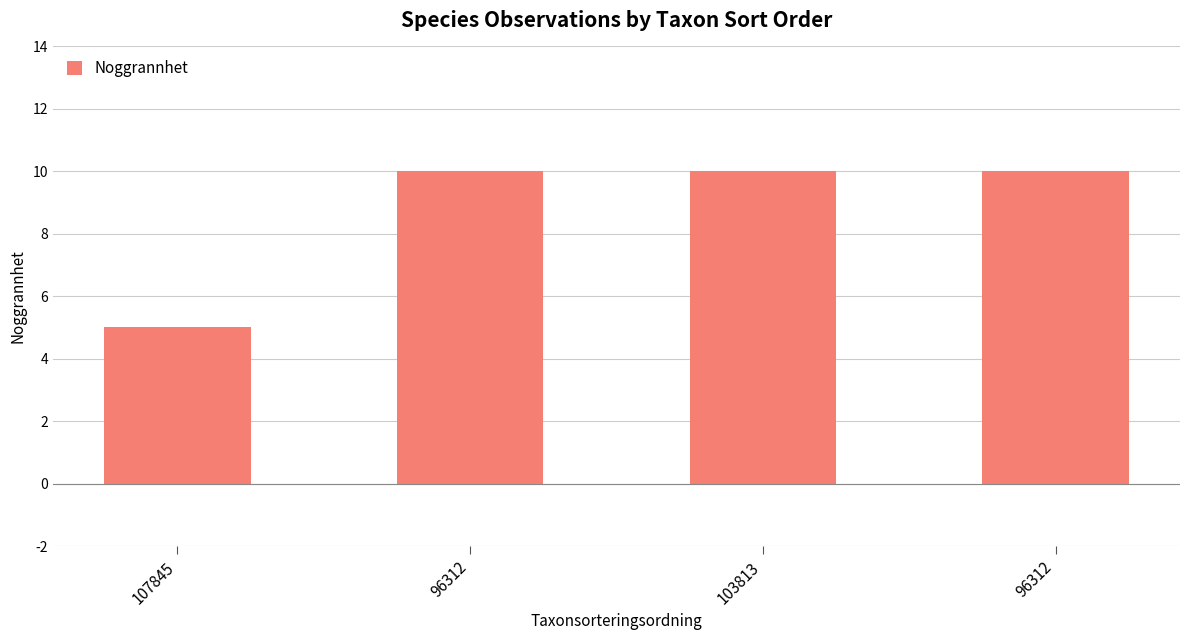

Rank the categories by value from highest to lowest.

96312, 103813, 96312, 107845